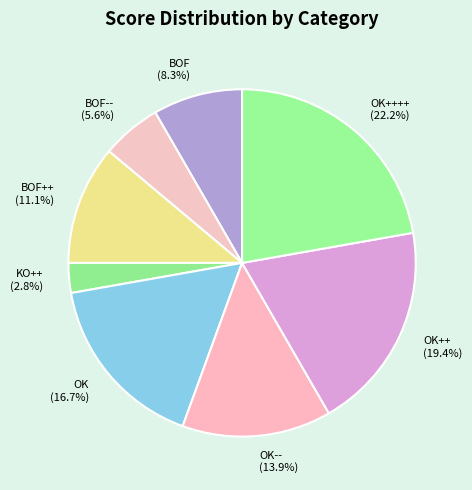

Is there any slice that represents more than half of the pie?

No